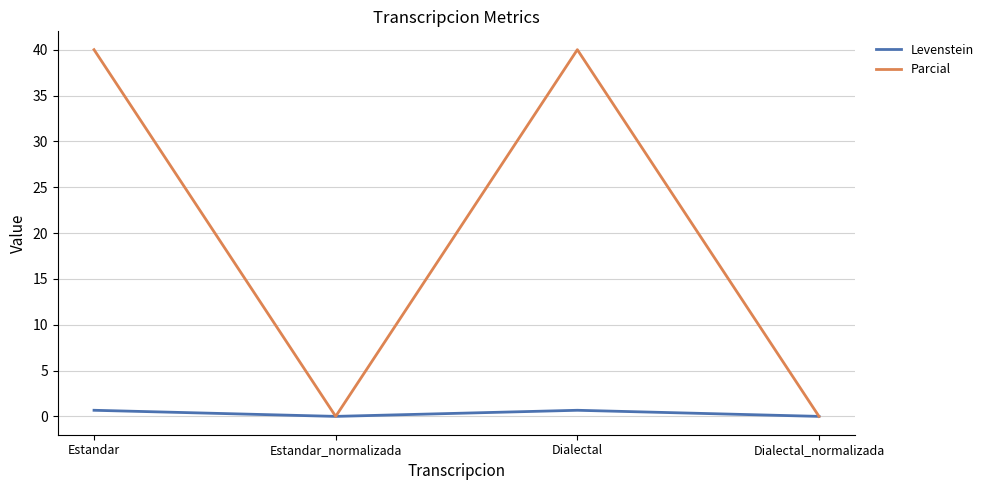

Is it true that Parcial equals 19.5 at Estandar?

False